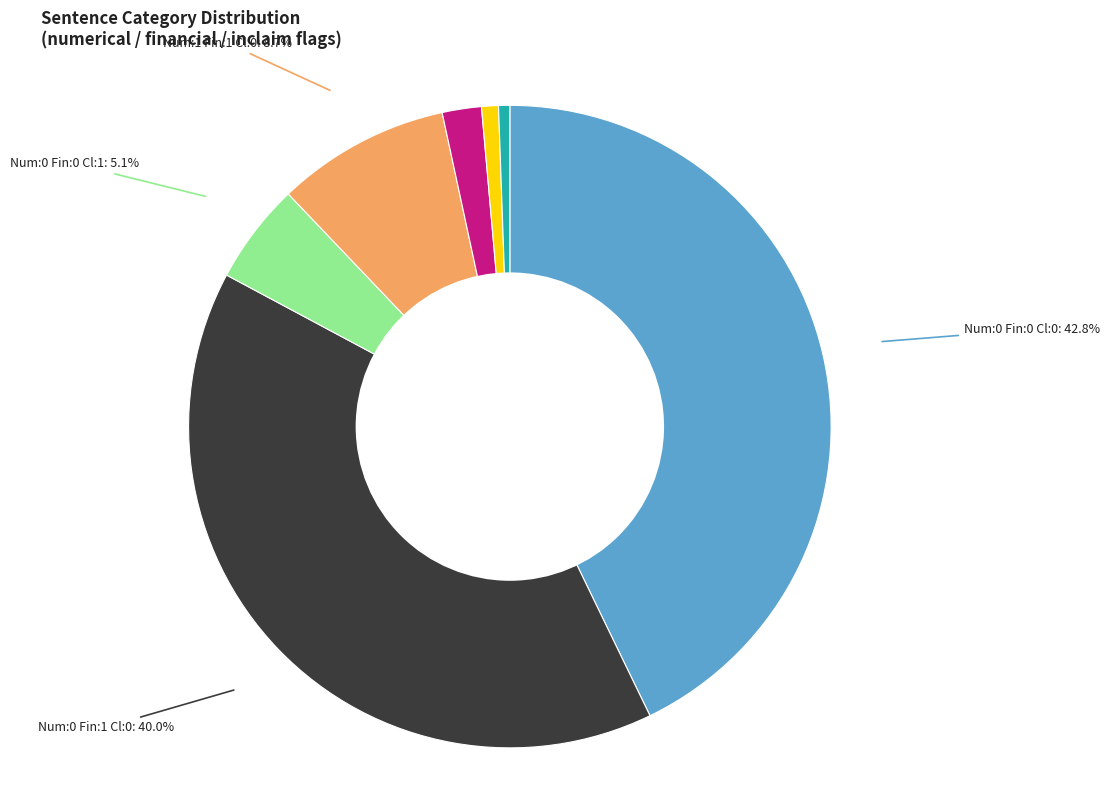

Does any single category account for the majority?

No